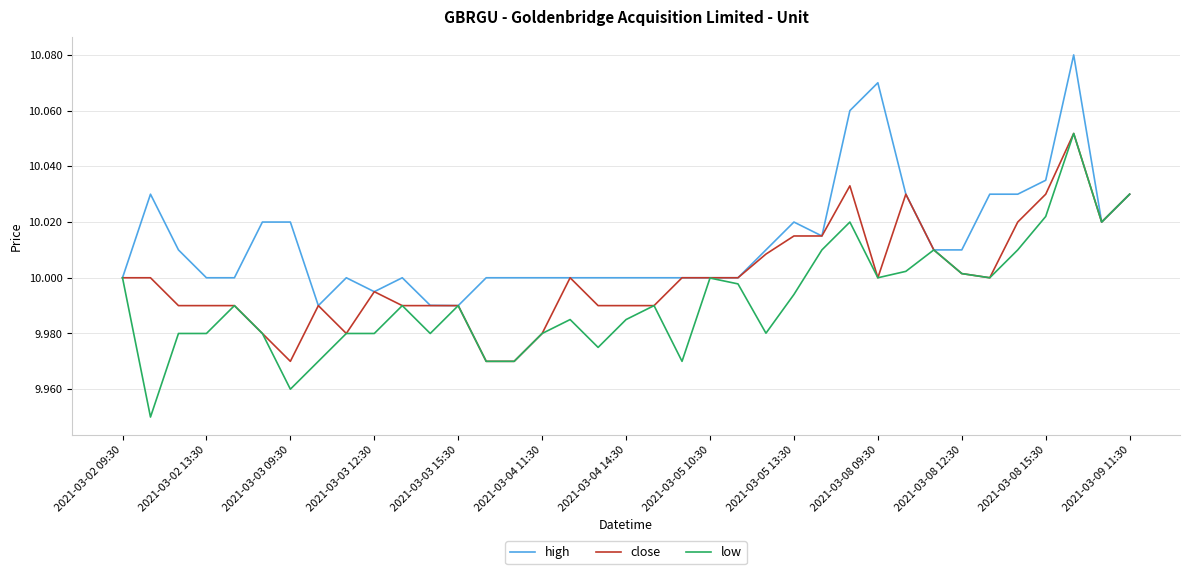

Which series has the largest total across all categories?

high